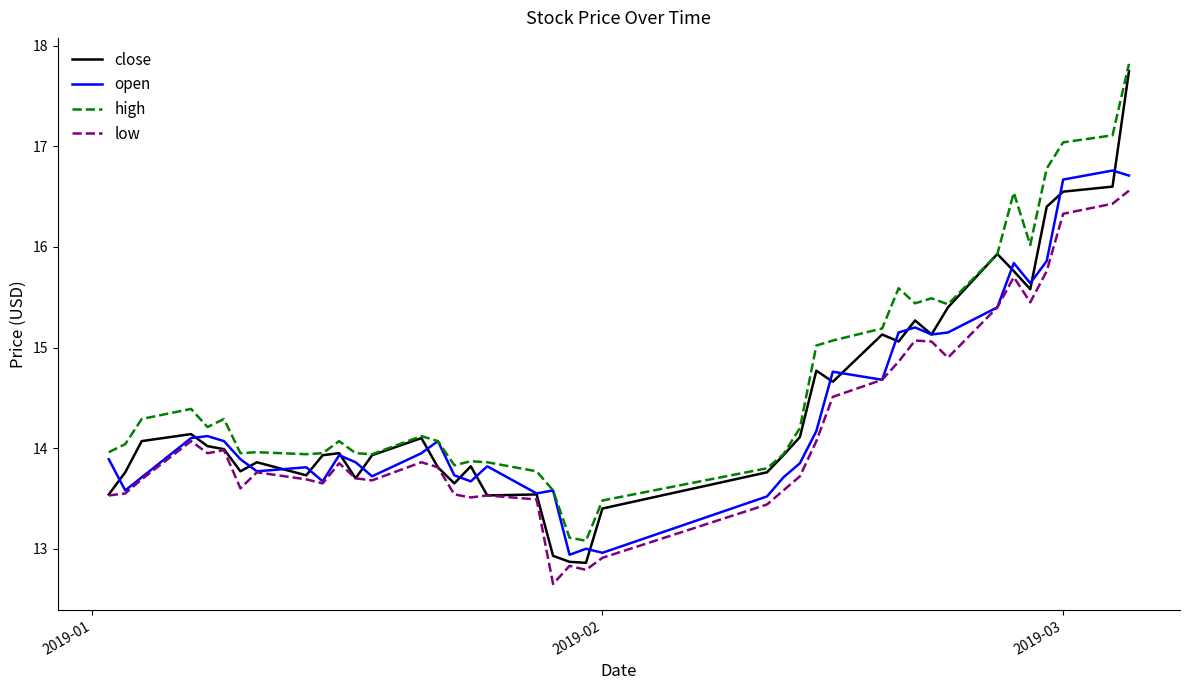

Count the number of categories in the chart.

40